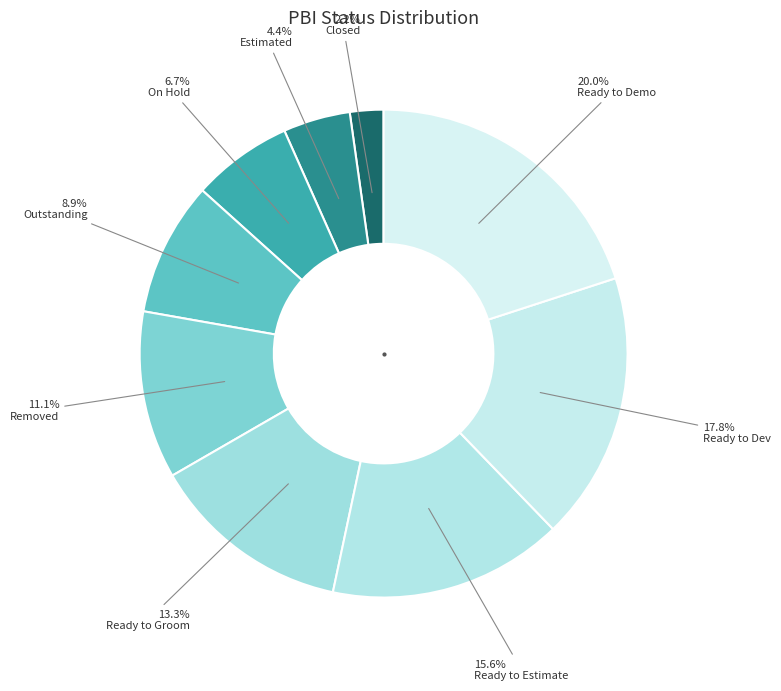

Combined, what portion of the pie is Ready to Estimate and On Hold?

22.2%